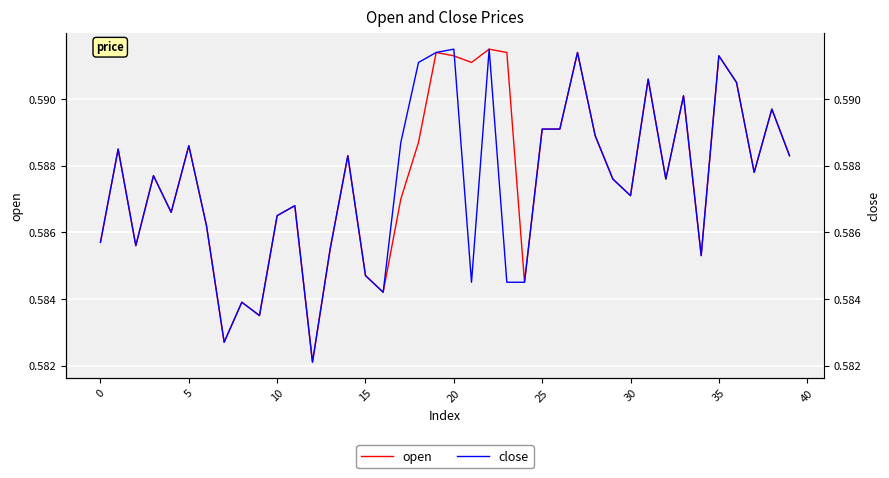

The open series shows 0.3 at 30. True or false?

False